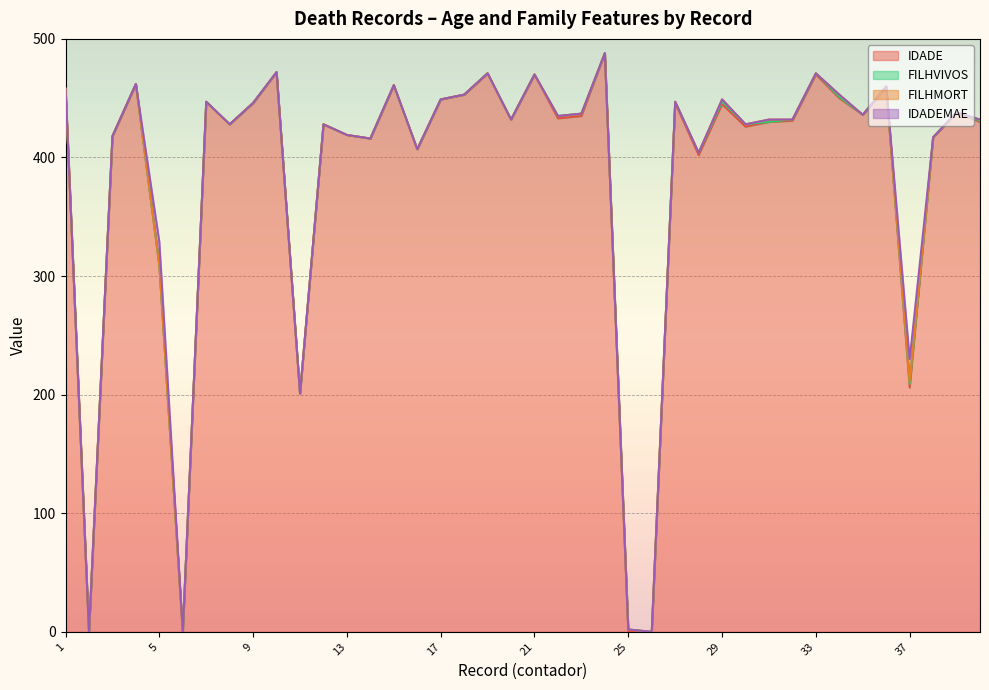

The value of FILHMORT at 2 is 0. True or false?

True